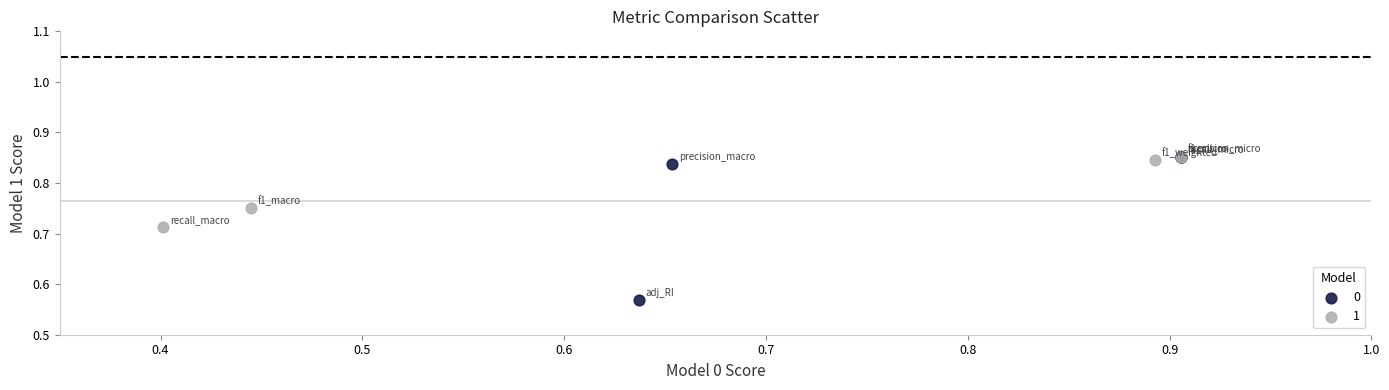

What are all the series names shown in the legend?

0, 1